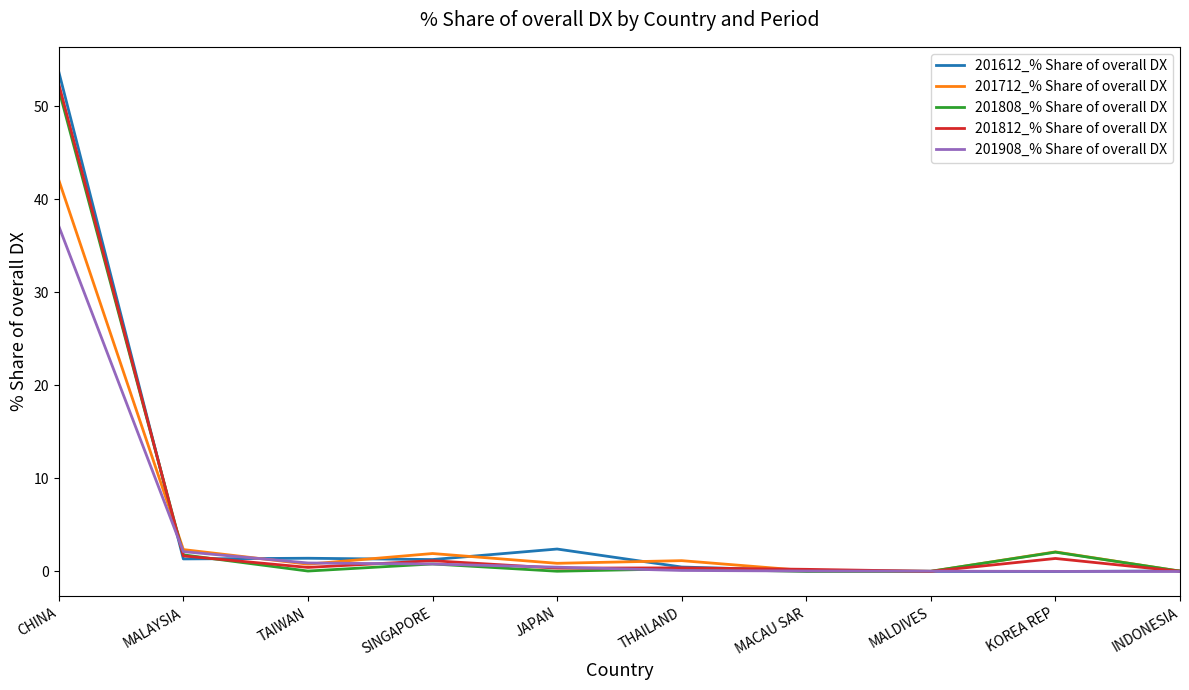

What is the sum of all 201808_% Share of overall DX values?

56.9